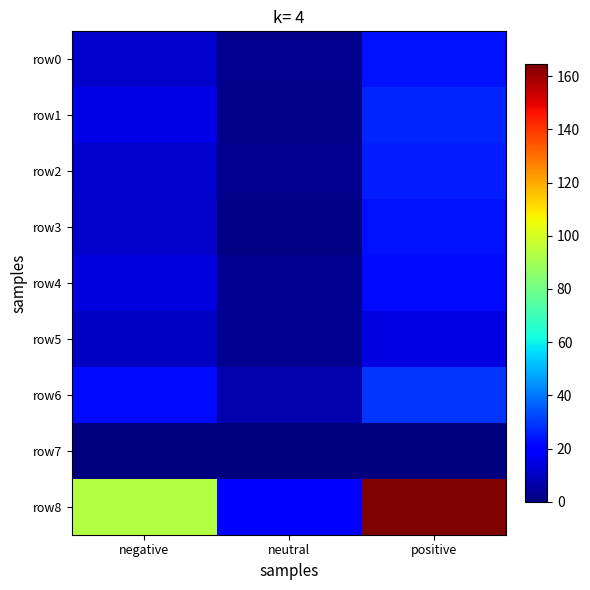

At neutral, list the series in order from largest to smallest.

row8, row6, row5, row4, row0, row2, row1, row3, row7